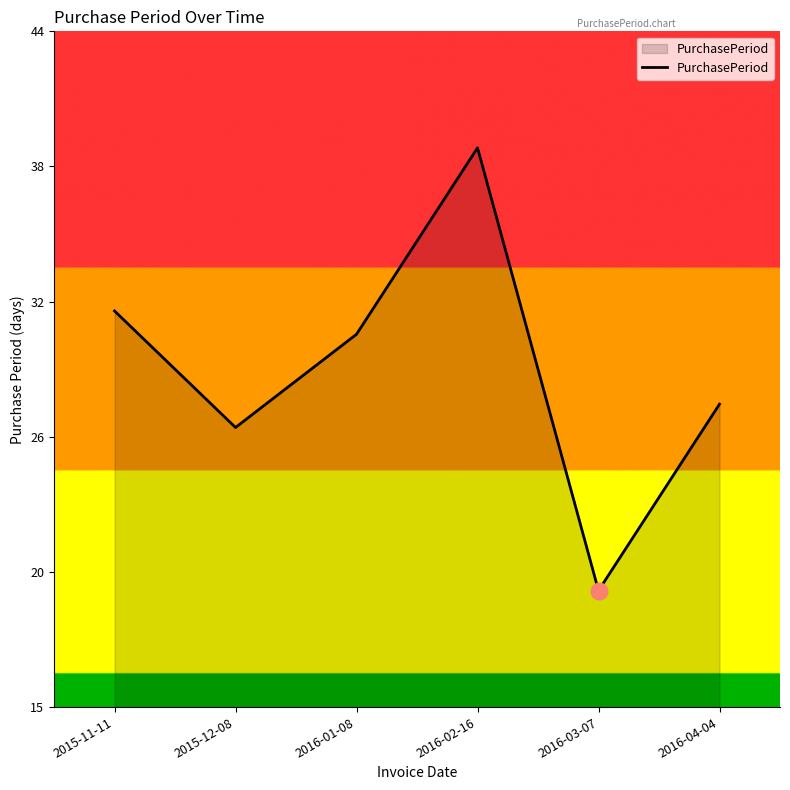

Between 2015-11-11 and 2016-03-07, which is larger?

2015-11-11